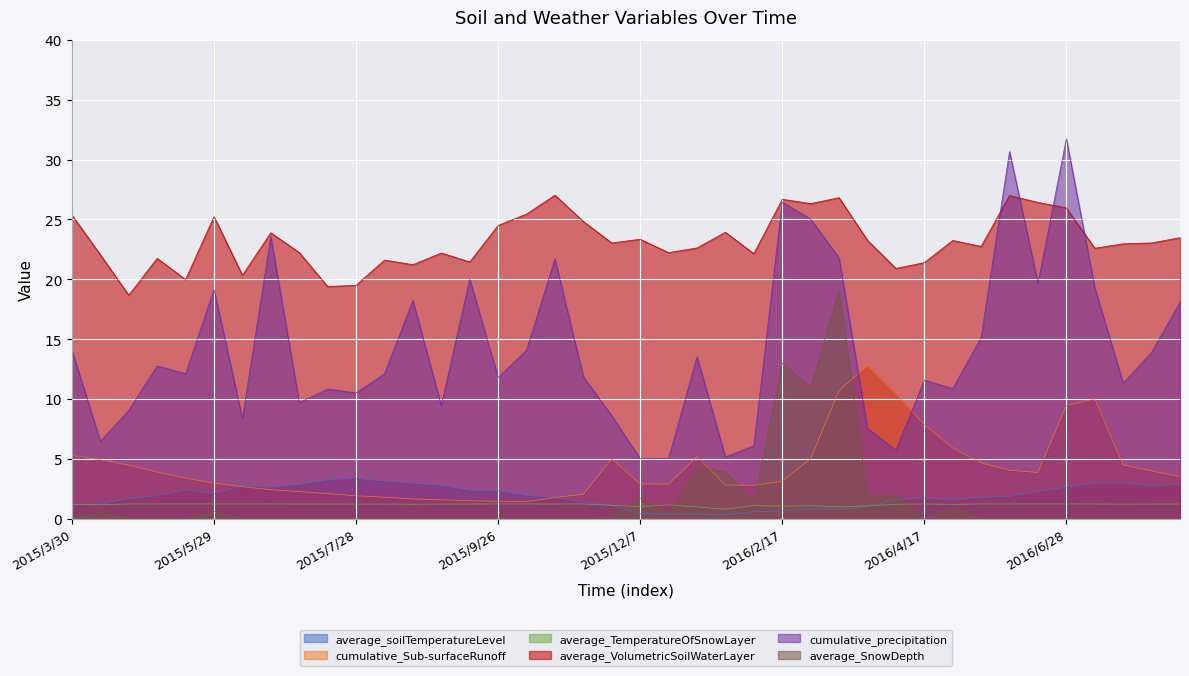

What is the highest value of the average_soilTemperatureLevel series?

3.4